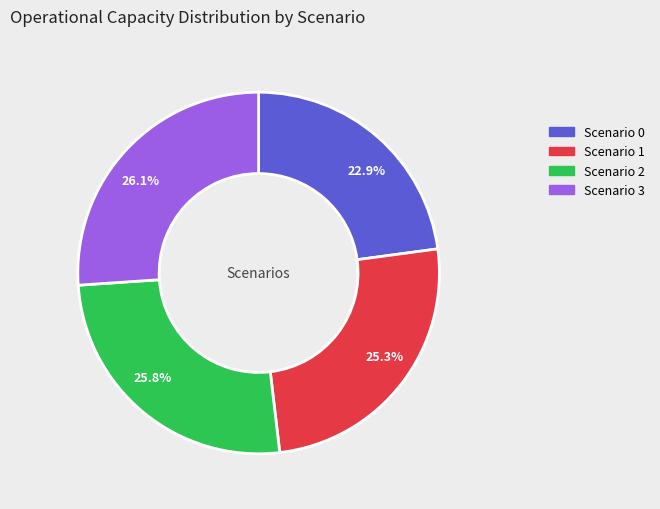

Does any single category account for the majority?

No